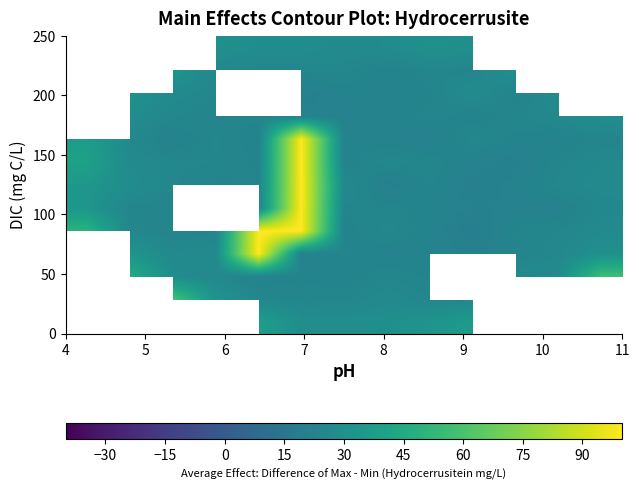

What is the minimum value shown in the chart?

19.6